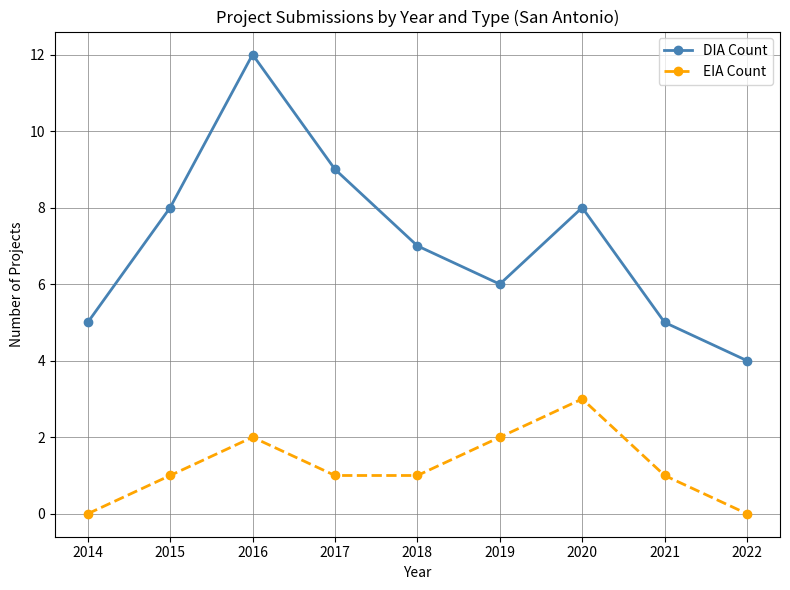

Where is the first local maximum for EIA Count?

2016